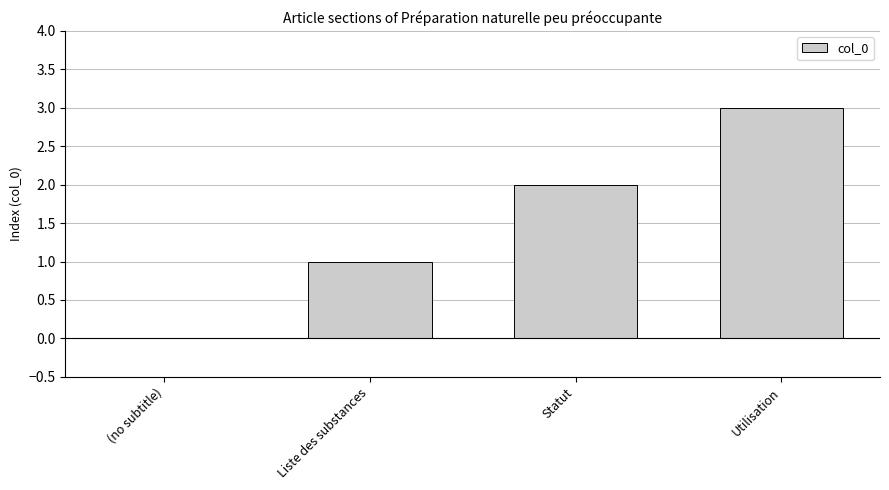

The value at Utilisation is 3. True or false?

True